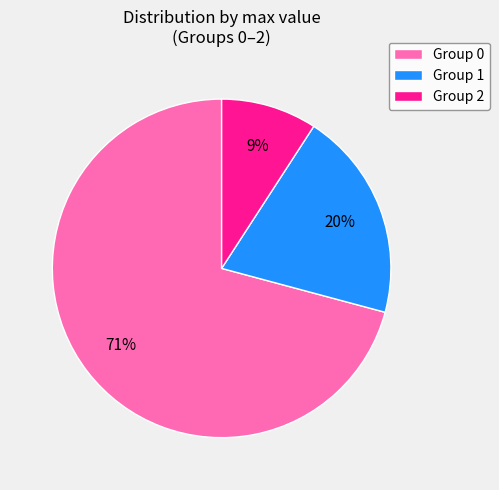

Is it true that Group 2 is 19% of the pie?

False